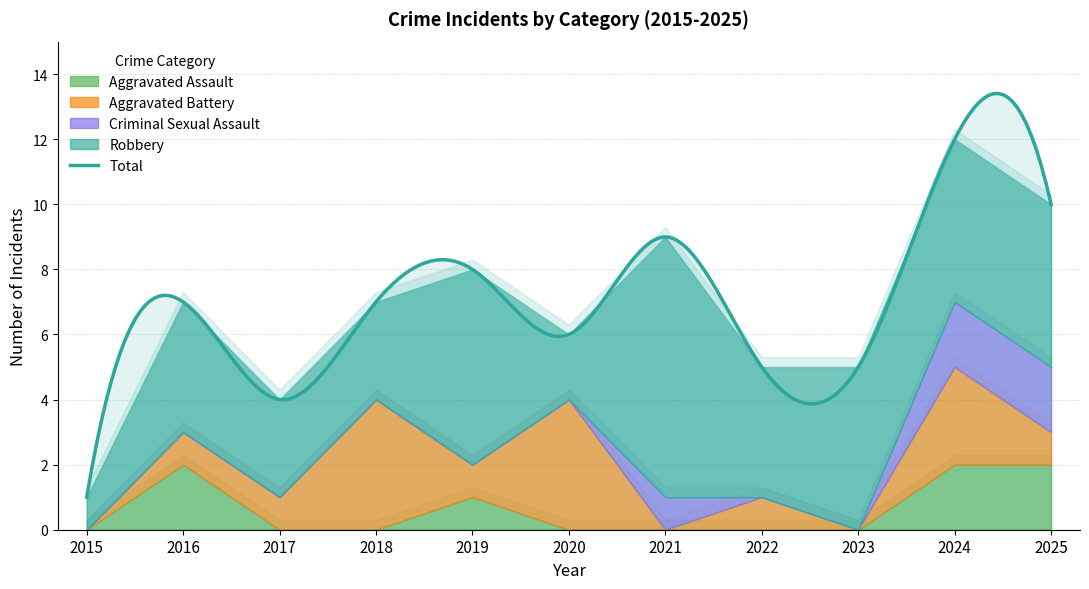

True or false: Total has more than 0 points higher than both neighbors.

True